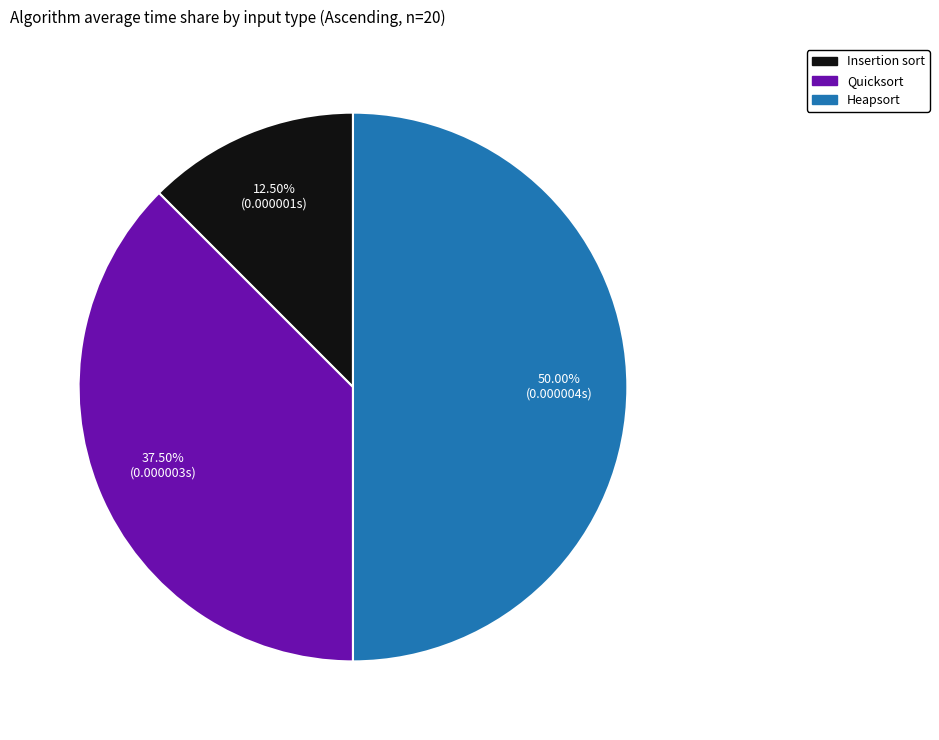

Which slice is the largest?

Heapsort